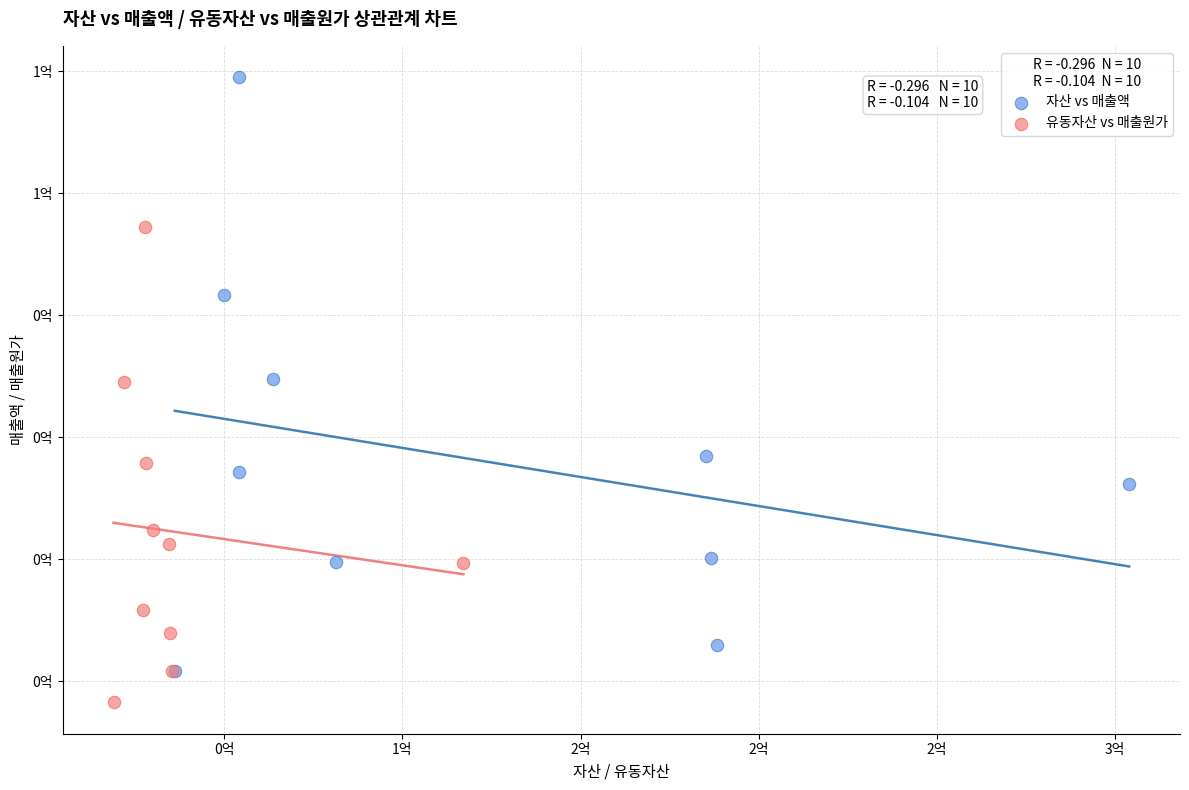

Which series reaches the minimum Y coordinate?

유동자산 vs 매출원가